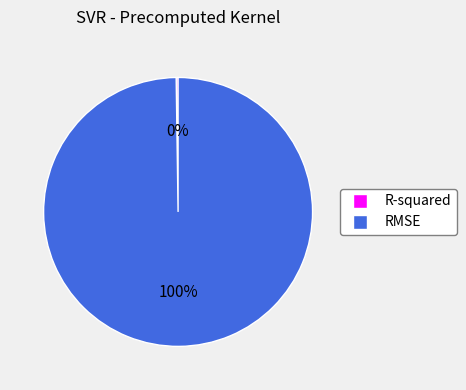

True or false: RMSE accounts for 100% of the total.

True